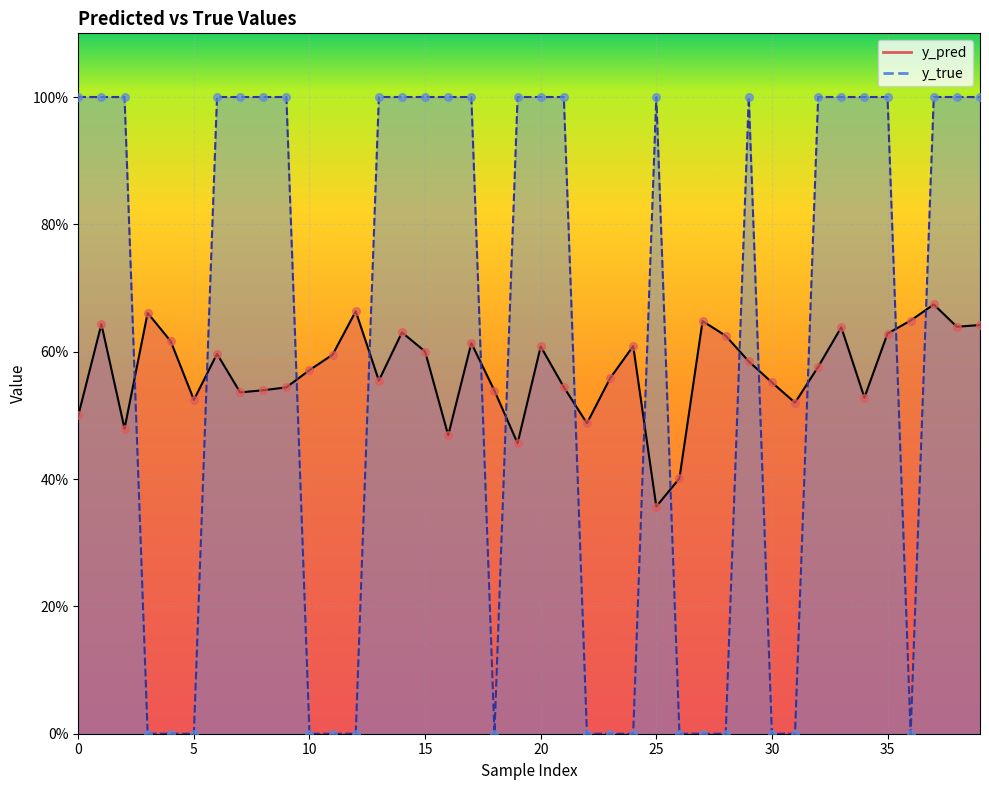

What are all the series names shown in the legend?

y_pred, y_true